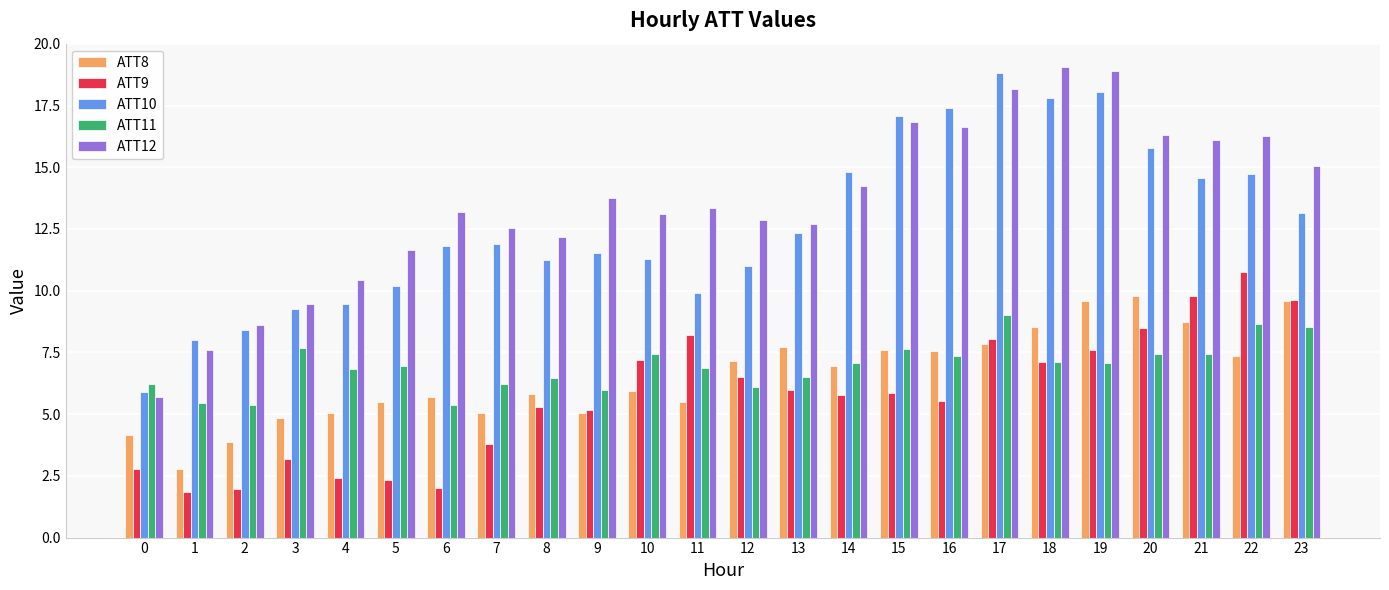

The value of ATT8 at 6 is 5.7. True or false?

True